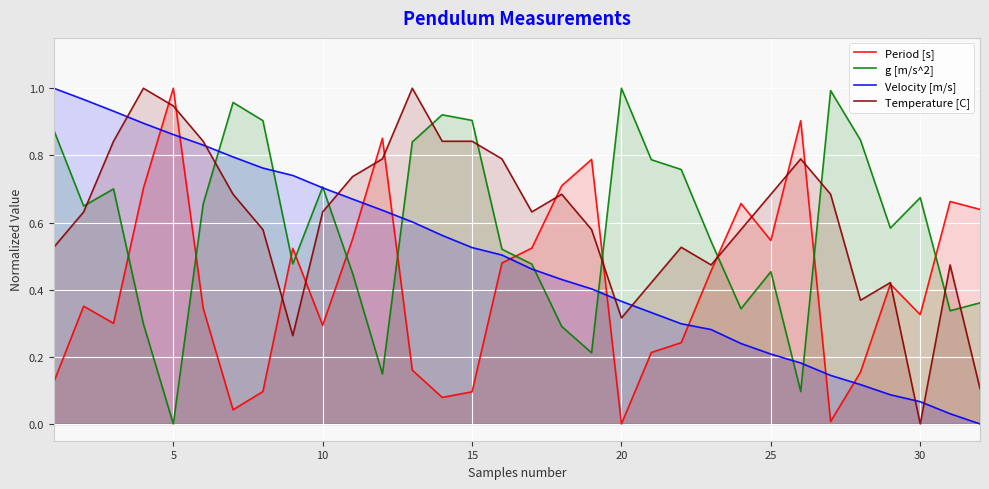

At 25, list the series in order from smallest to largest.

Velocity [m/s], g [m/s^2], Period [s], Temperature [C]